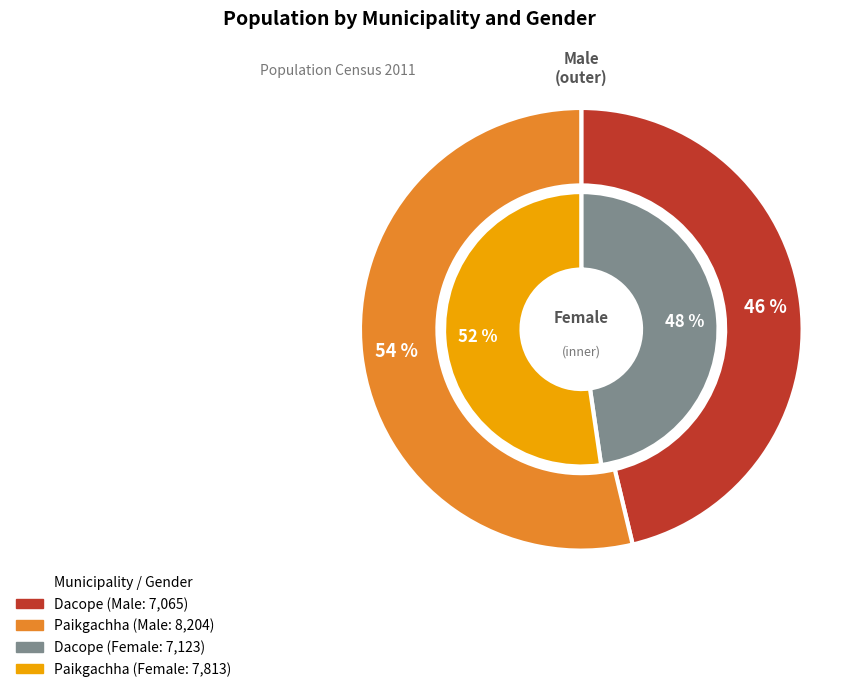

True or false: Dacope accounts for 46% of the total.

True